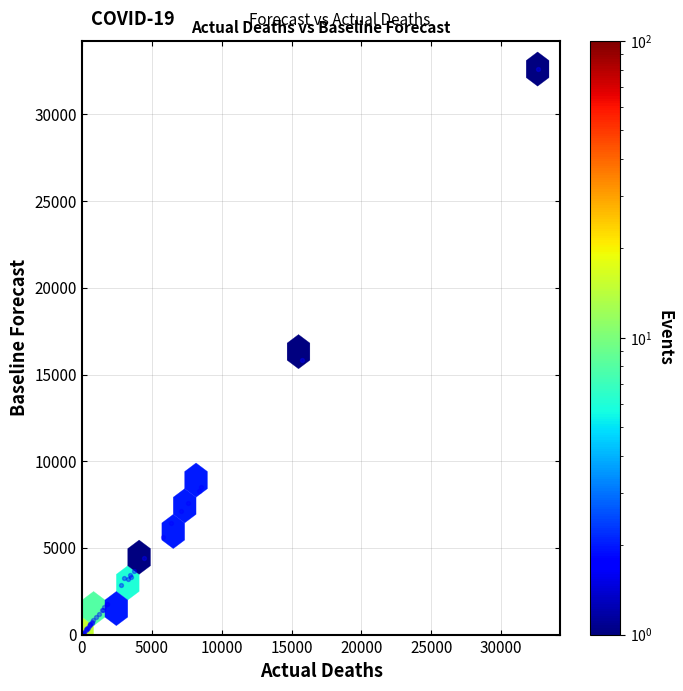

What Y value in the scatter plot is closest to 16319?

15861.1